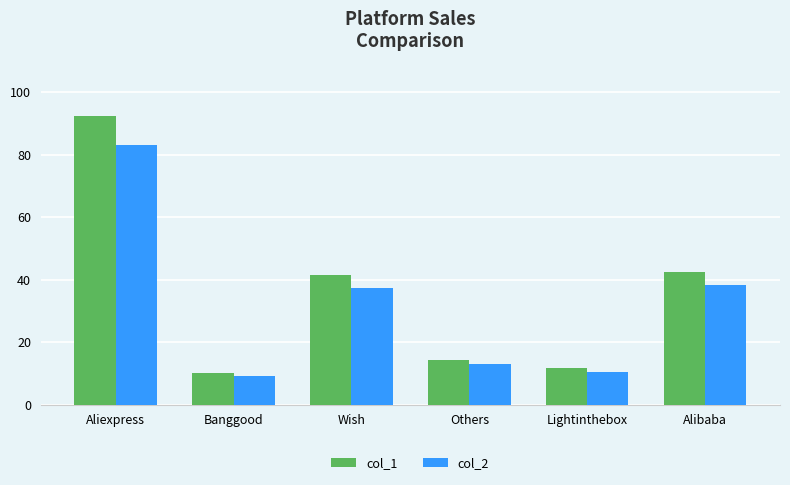

Rank the series by their average value, from lowest to highest.

col_2, col_1